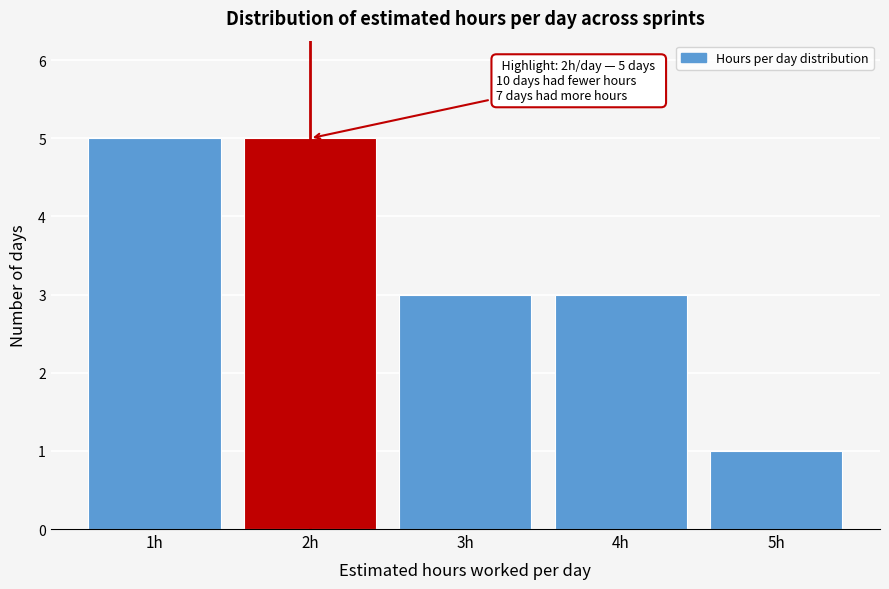

Reading left to right, what are all the values shown in this chart?

1h=5	2h=5	3h=3	4h=3	5h=1